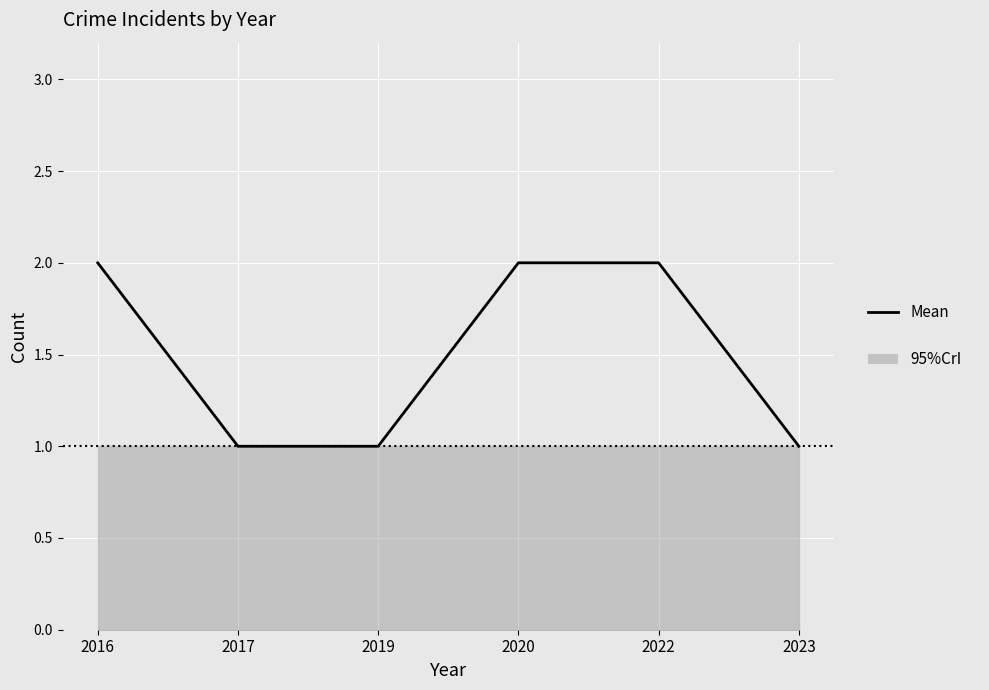

Read the value at 2019.

1